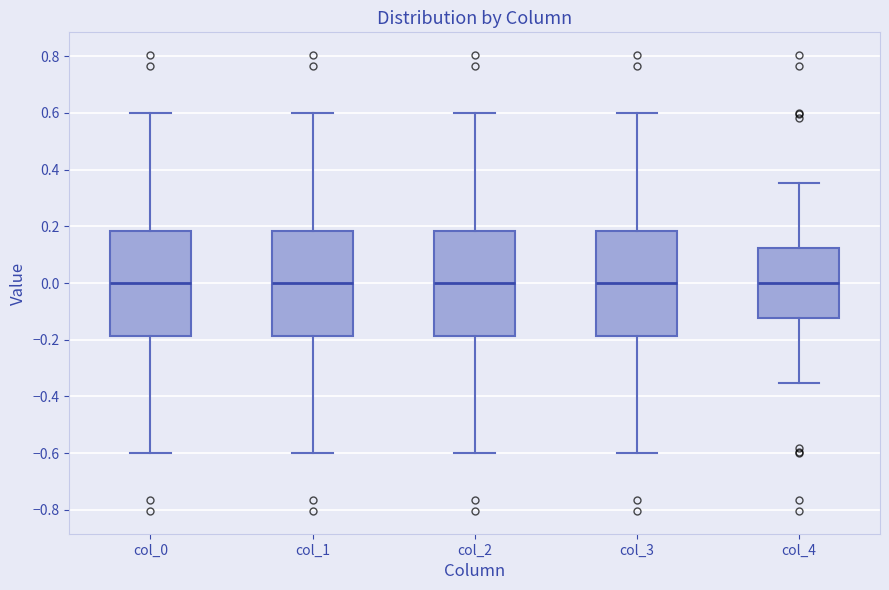

Where does the median line of the box for col_1 sit on the y-axis? The values are not printed on the chart, so give them approximately, as read against the axis.

0.00